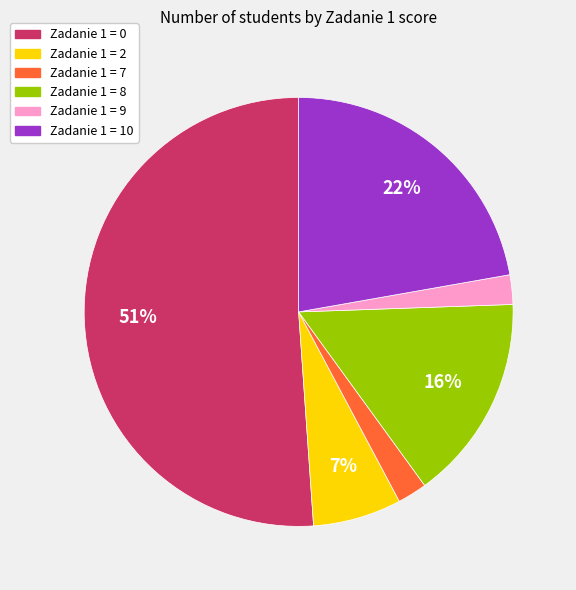

What percentage is the Zadanie 1 = 0 slice, to the nearest percent?

51%